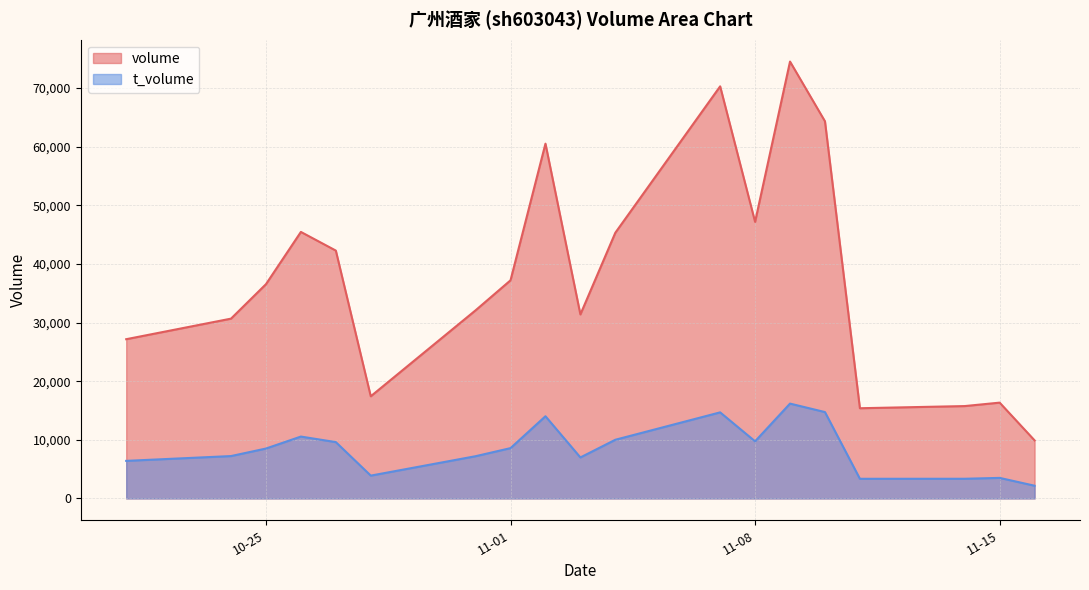

What value does the t_volume series have at 10-25?

8512